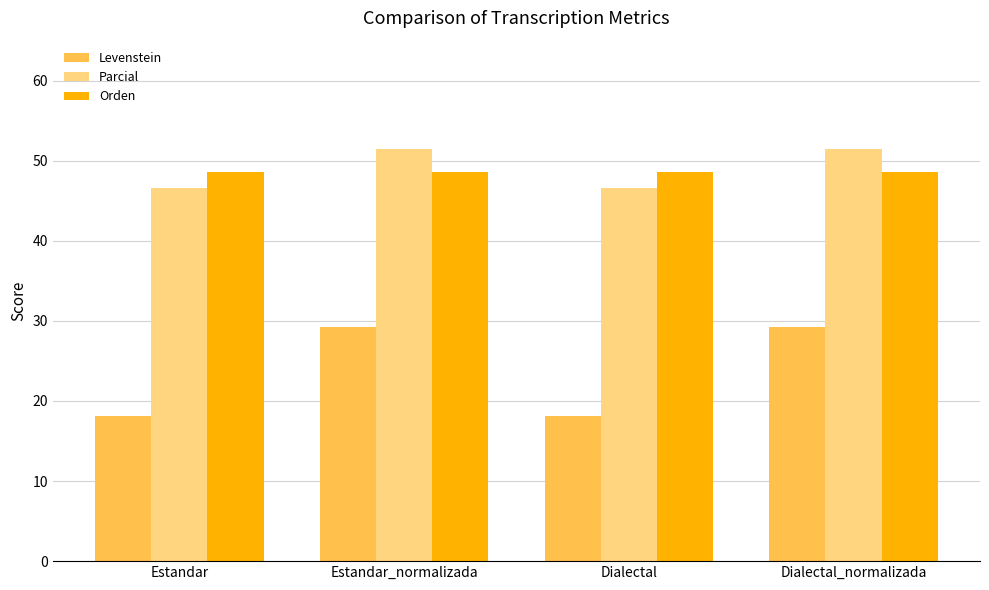

Reading left to right, list all the values displayed in this chart.

Levenstein: Estandar=18.2	Estandar_normalizada=29.3	Dialectal=18.2	Dialectal_normalizada=29.3
Parcial: Estandar=46.6	Estandar_normalizada=51.4	Dialectal=46.6	Dialectal_normalizada=51.4
Orden: Estandar=48.6	Estandar_normalizada=48.6	Dialectal=48.6	Dialectal_normalizada=48.6